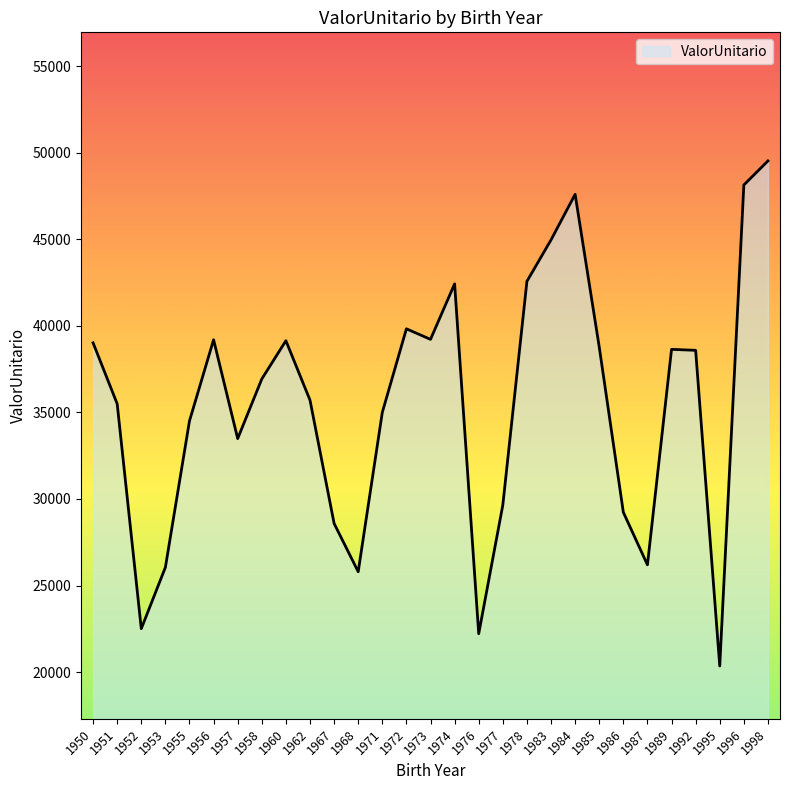

How many lines are shown in the chart?

1